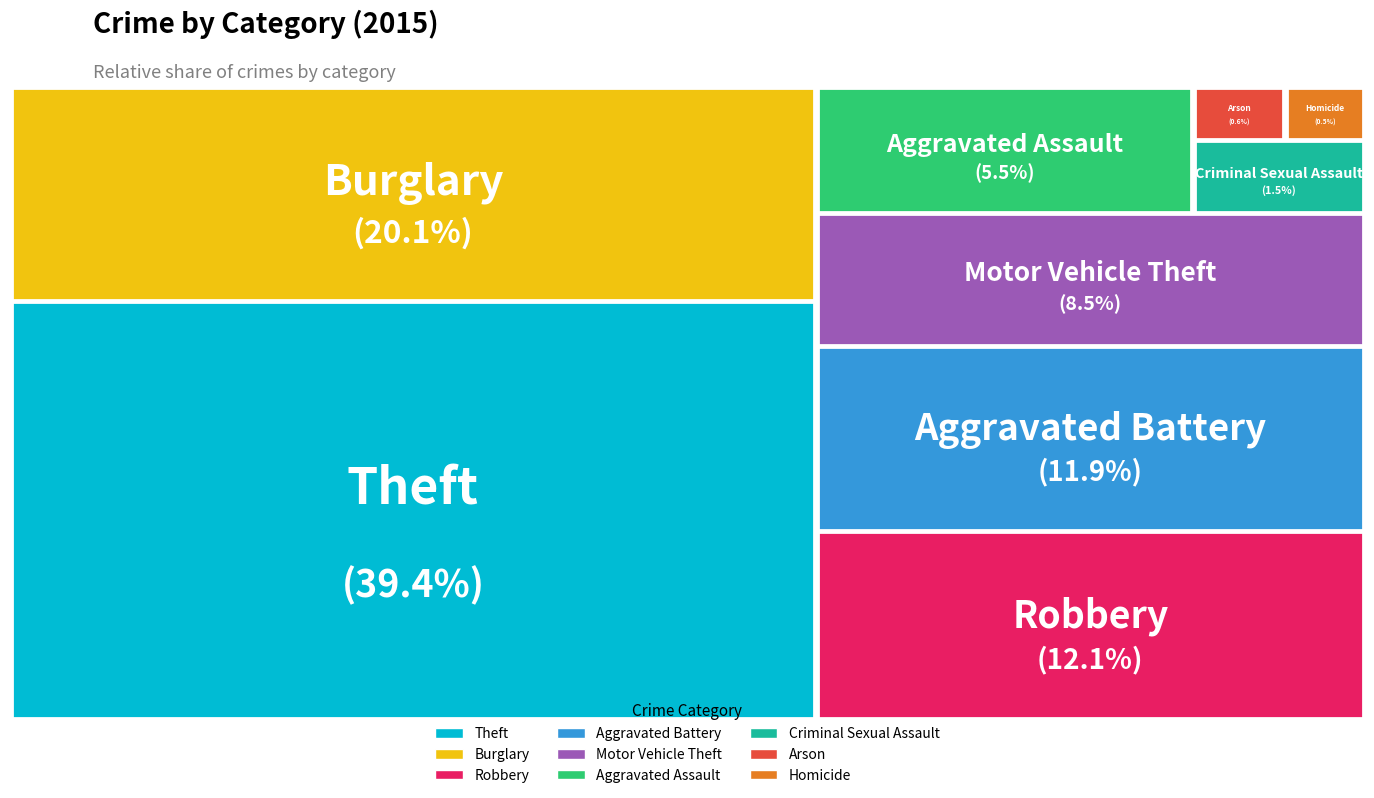

To the nearest percent, what is the average slice percentage?

11%